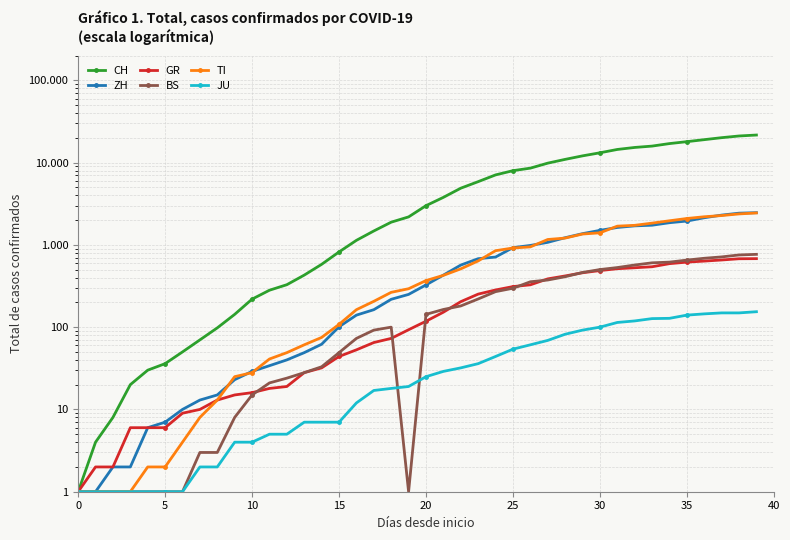

What is the label of the 13th point from the left?

12